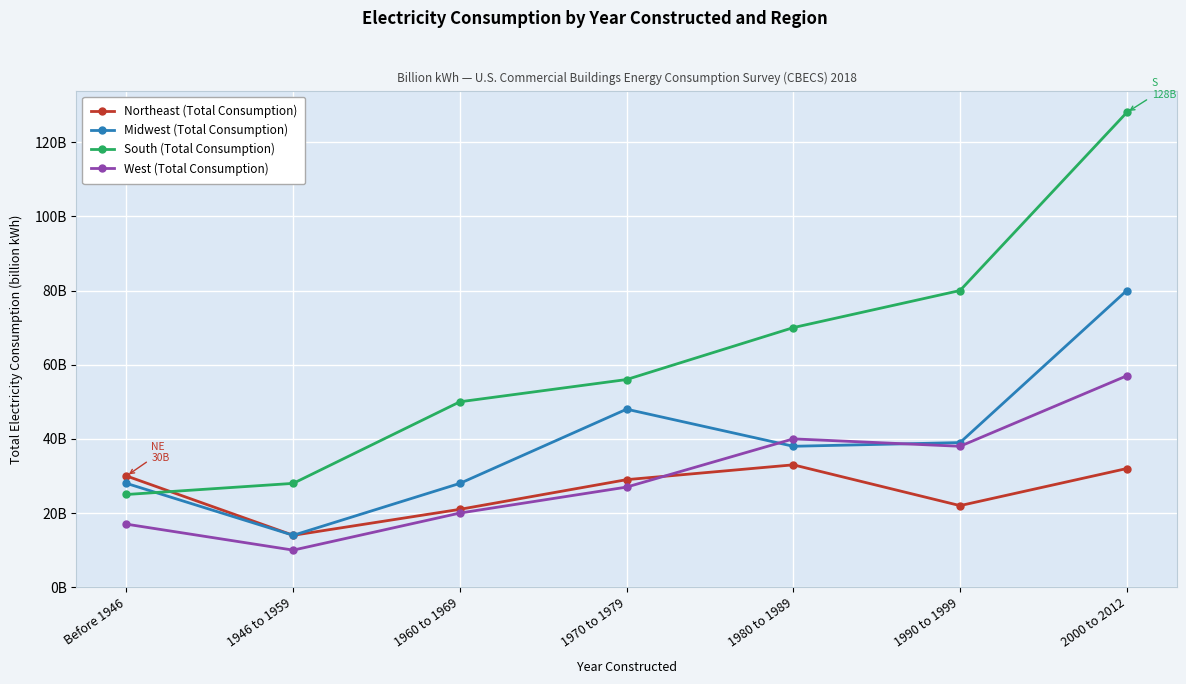

At which category does West (Total Consumption) reach its first local peak?

1980 to 1989